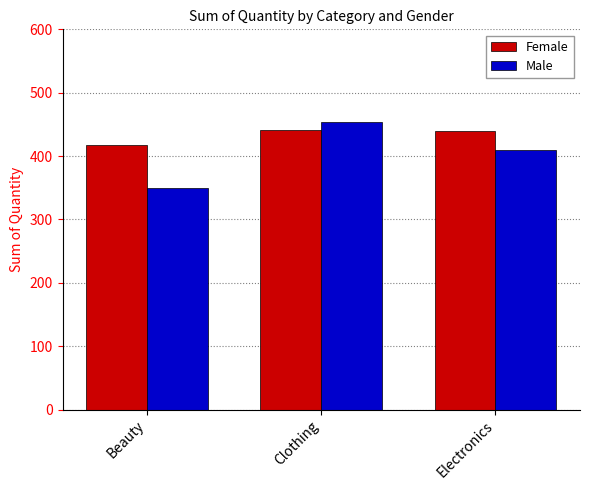

Which series has the largest total across all categories?

Female